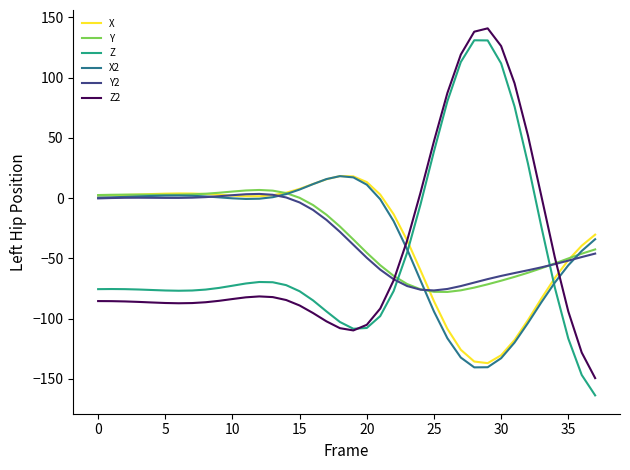

What is the maximum value for X2?

18.3